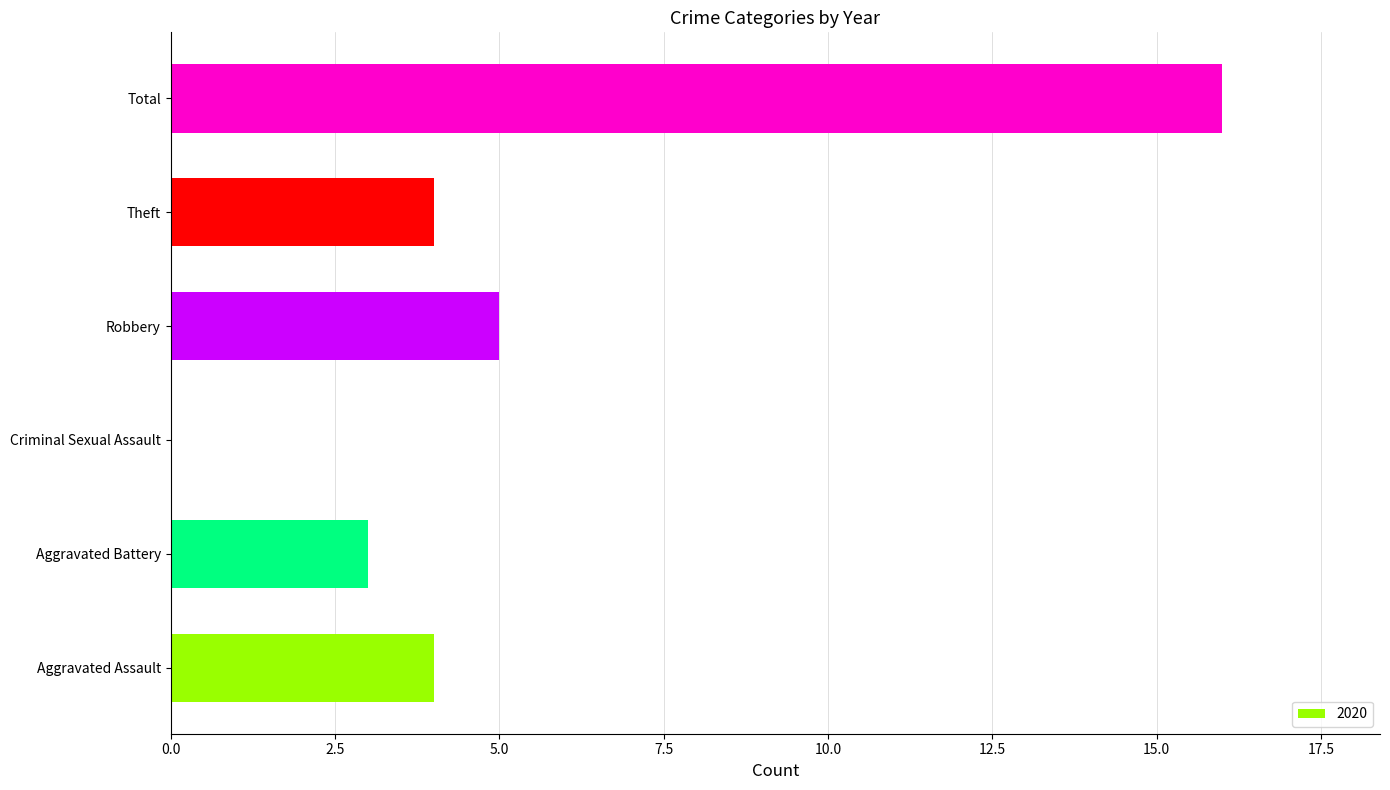

What is the change in value from Criminal Sexual Assault to Theft?

+4